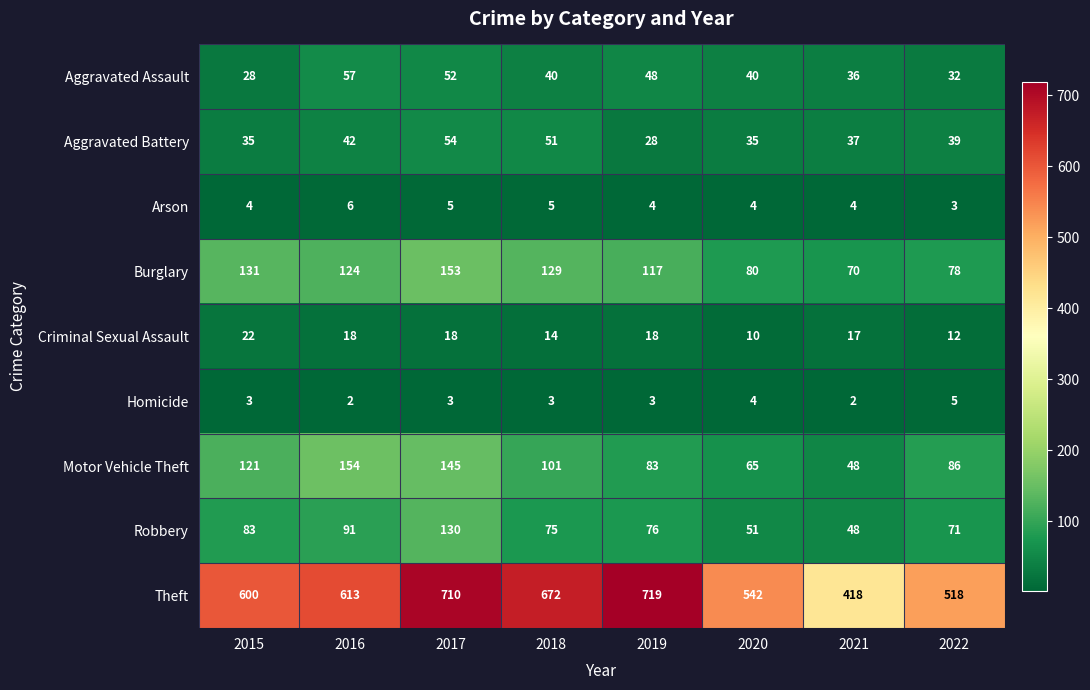

Is it true that Homicide equals 3 at 2018?

True